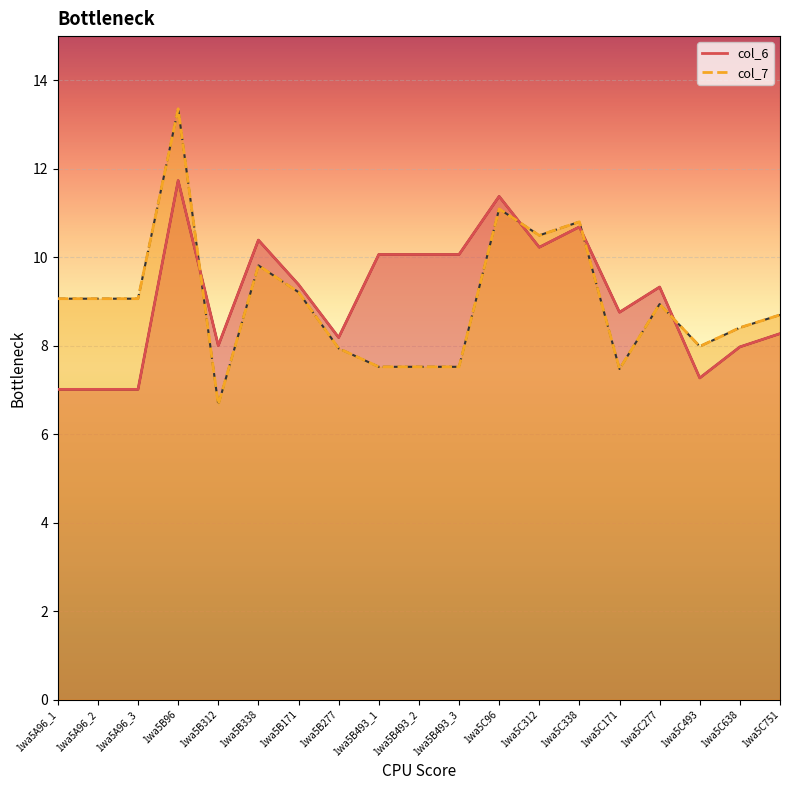

Between 1wa5C493 and 1wa5B277, which is larger?

1wa5B277